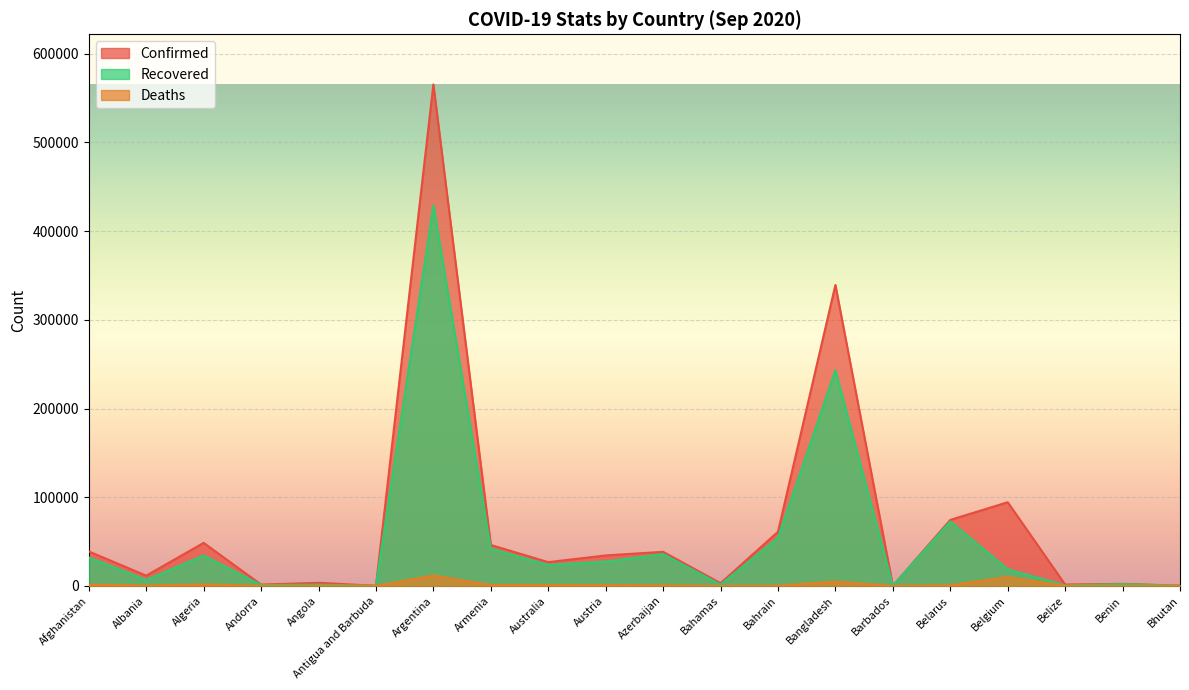

What is the difference between the Recovered values at Bhutan and Azerbaijan?

35687